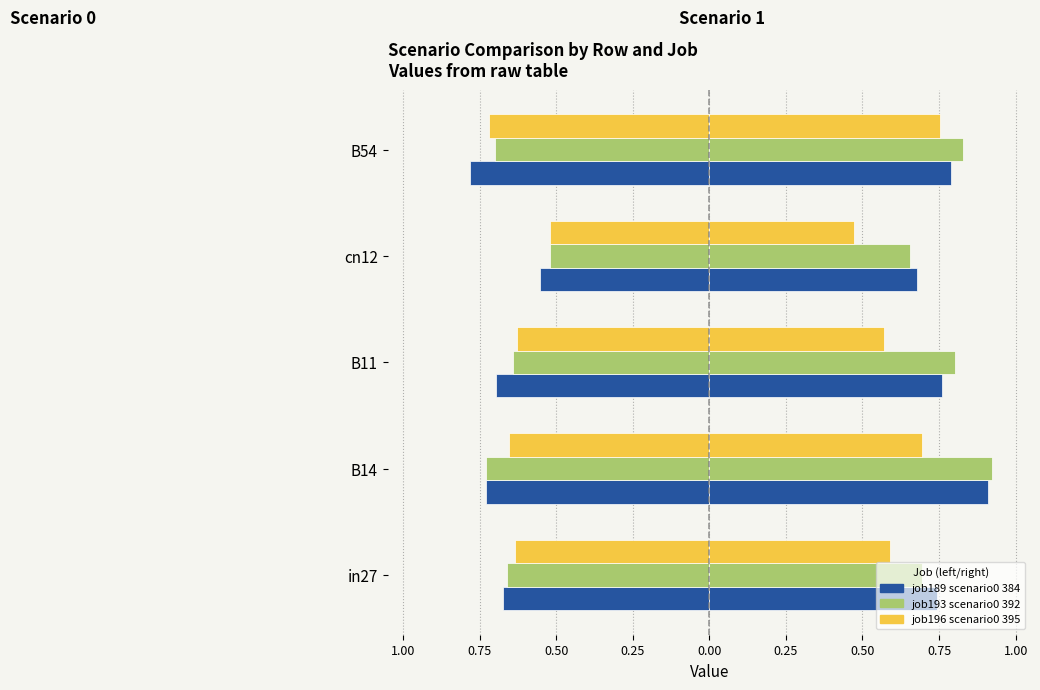

Are the bars grouped side by side (vs. stacked)?

Yes